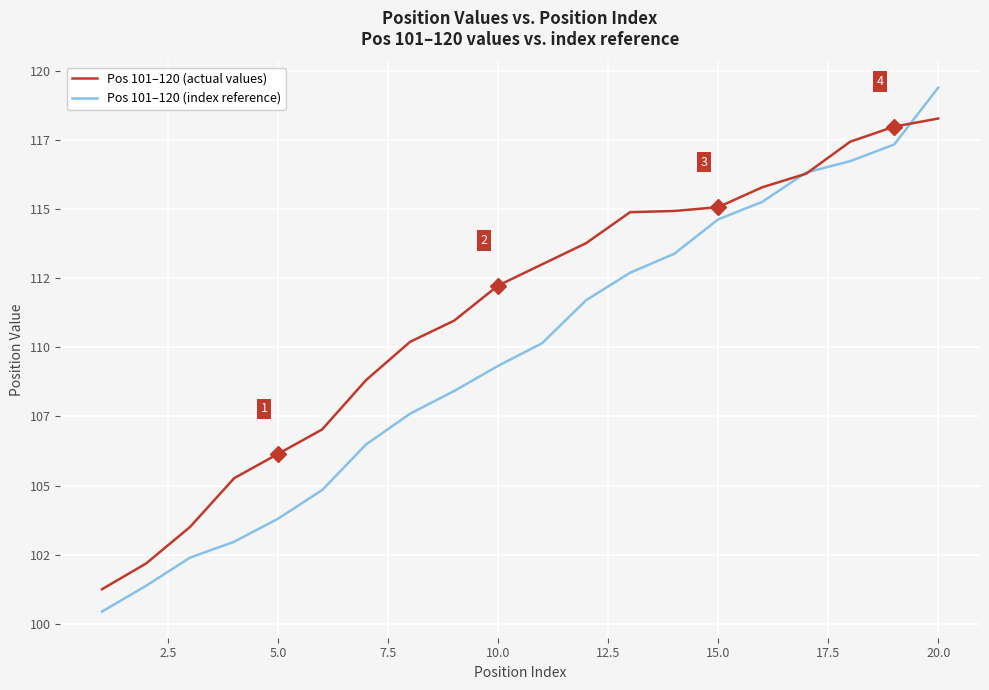

Does the chart display data point markers on the line(s)?

No